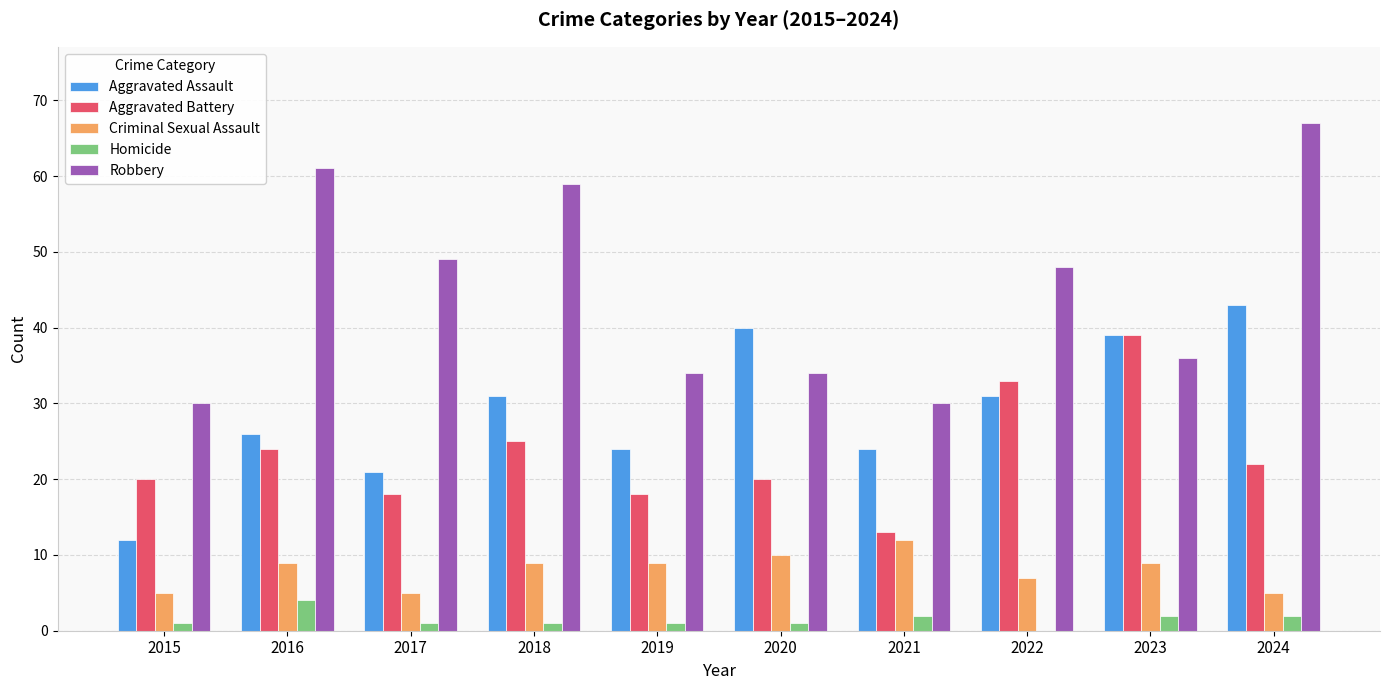

Which series changed the most between 2018 and 2021?

Robbery